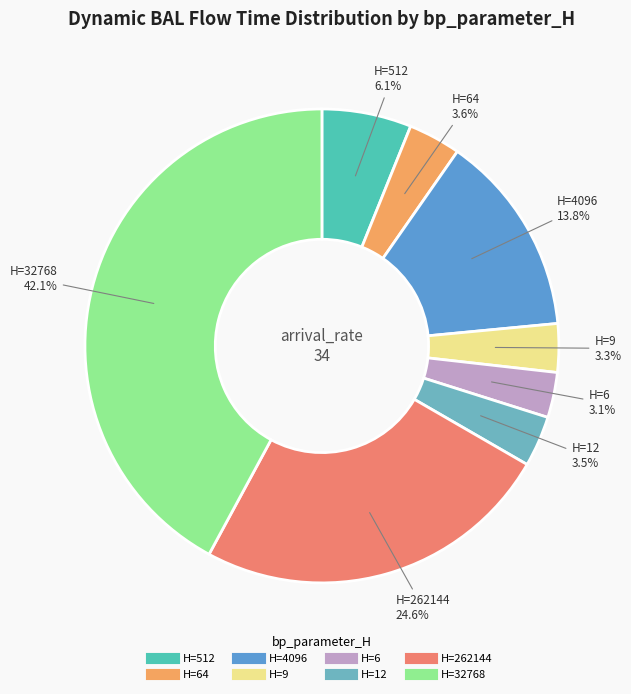

How many slices are in this pie chart?

8